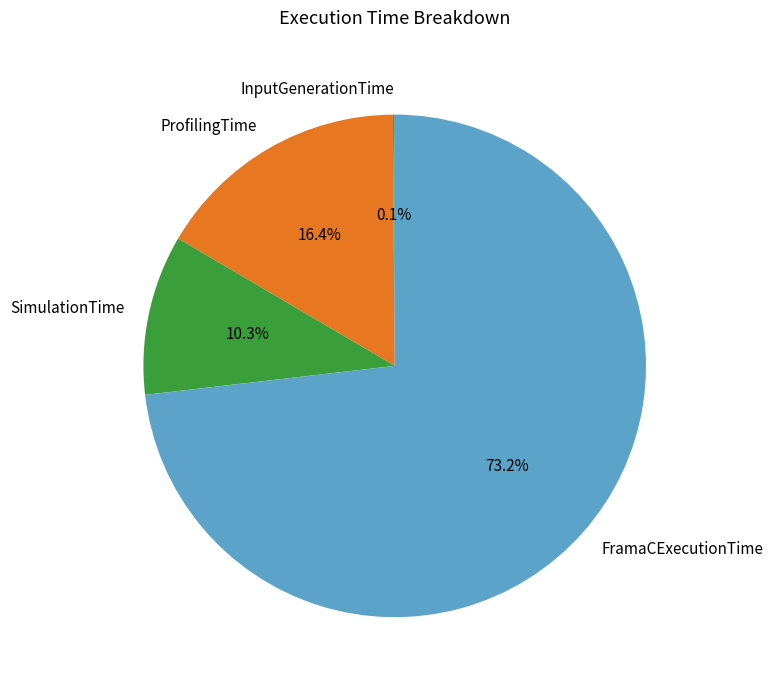

Does SimulationTime account for over 50% of the chart?

No